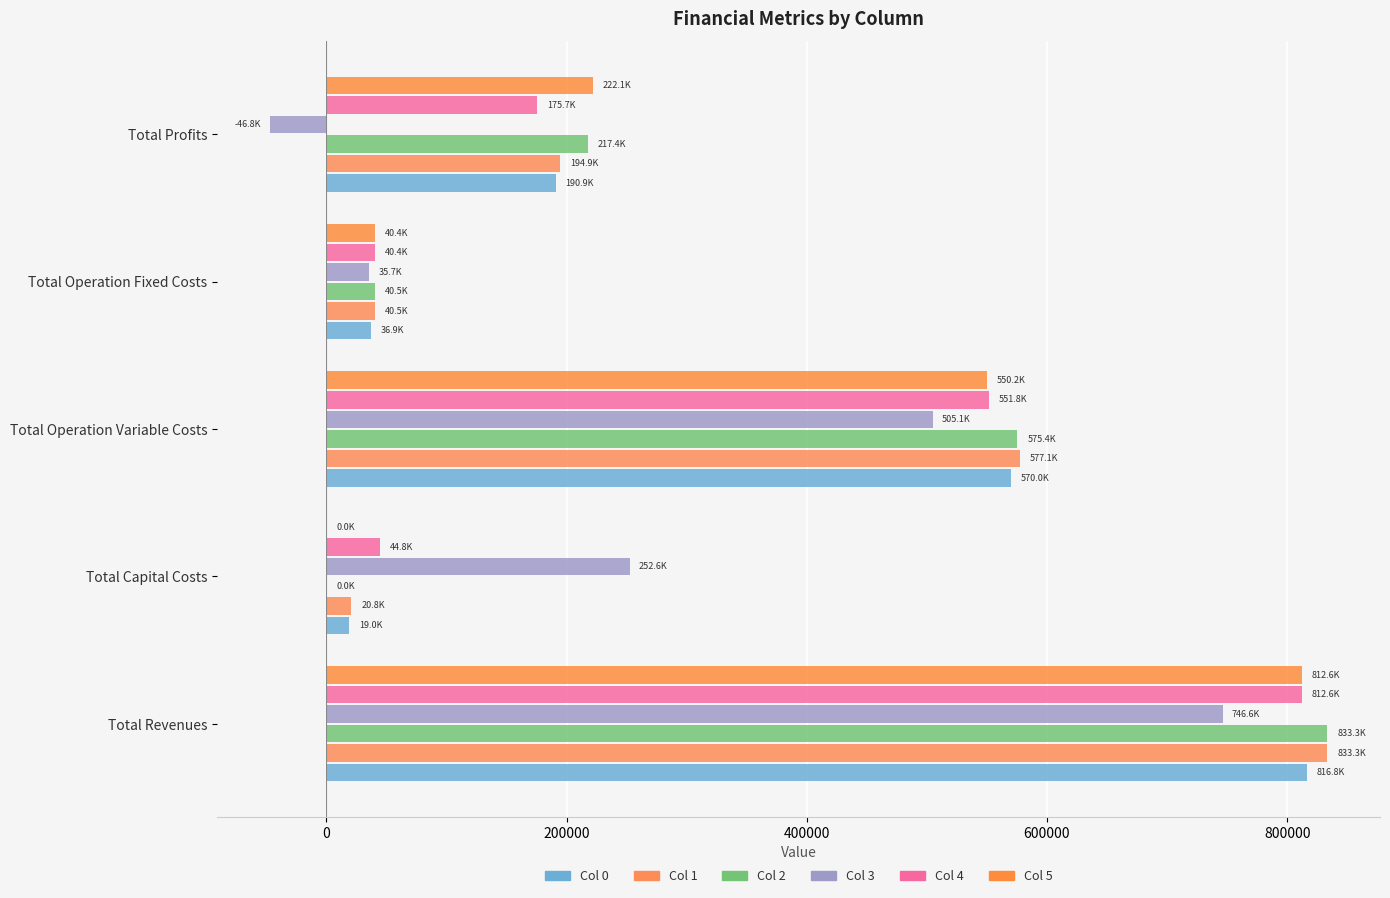

What are all the series names shown in the legend?

Col 0, Col 1, Col 2, Col 3, Col 4, Col 5